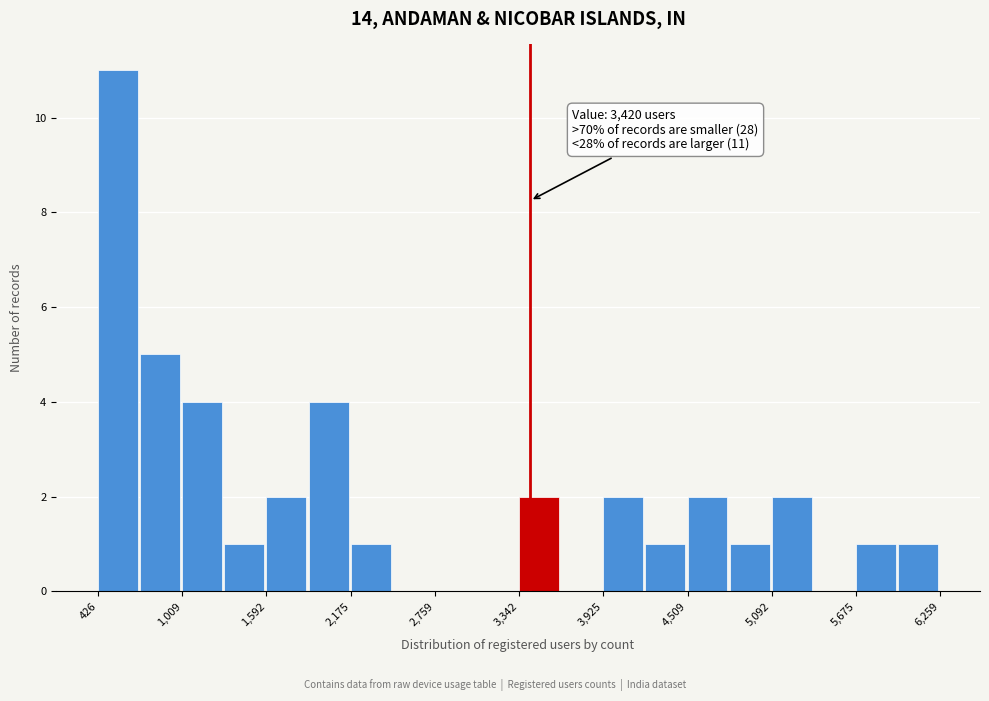

Around what value on the x-axis is the tallest bar? Give the approximate position of its centre, as read against the axis.

600